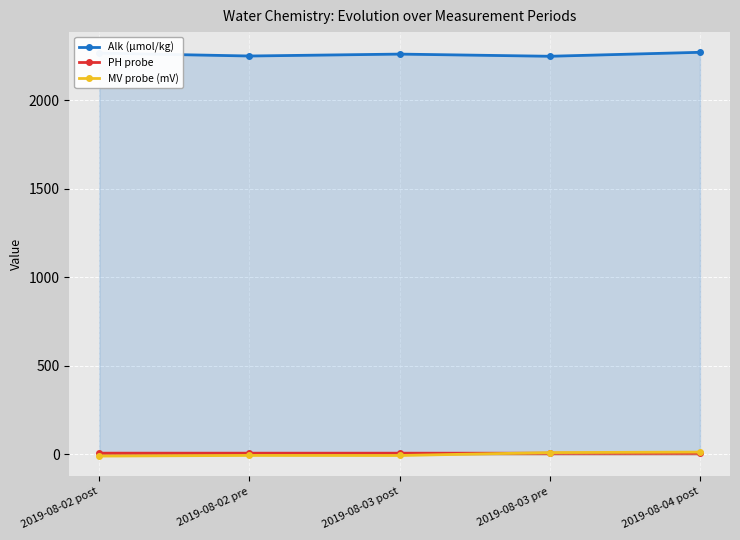

Reading left to right, list all the values displayed in this chart.

Alk (µmol/kg): 2267.1	2250.8	2261.5	2249.3	2271.7
PH probe: 7.2	7.1	7.1	6.8	6.8
MV probe (mV): -9.1	-5.5	-5.9	10.4	13.3